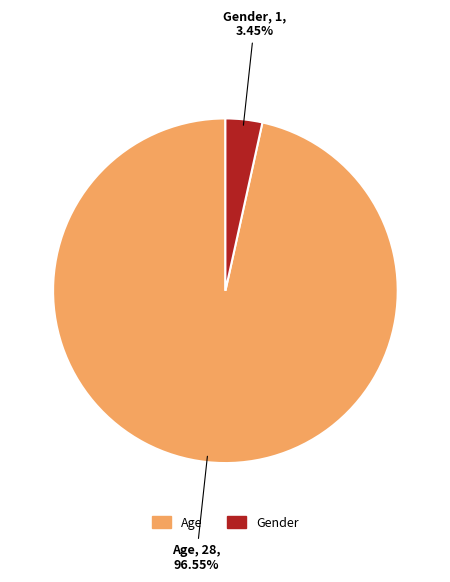

Which slice is the smallest?

Gender